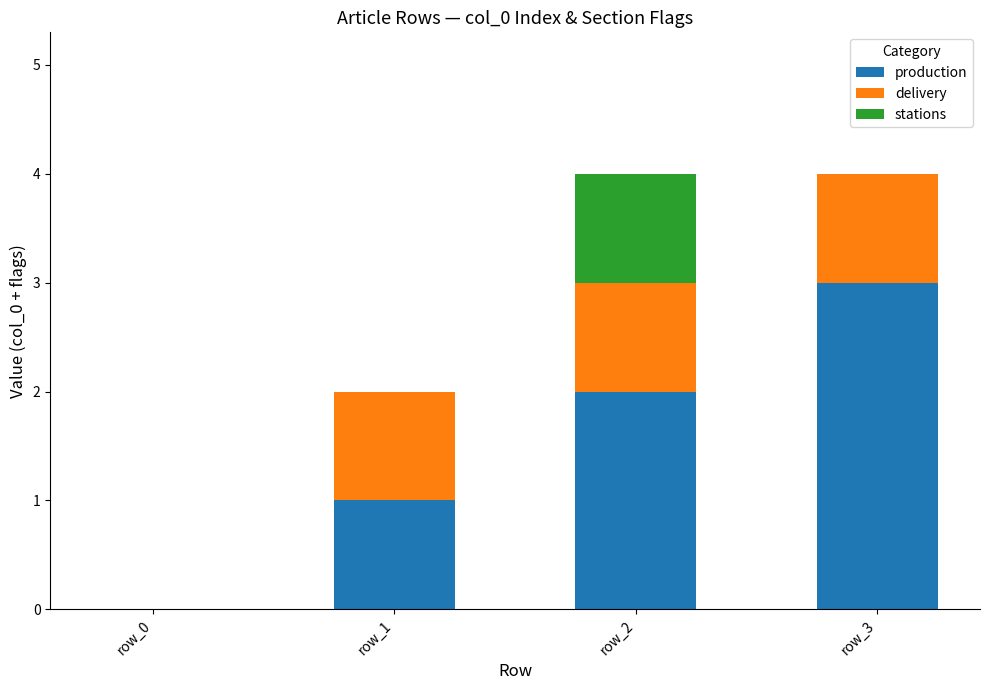

The production series shows 0 at row_0. True or false?

True